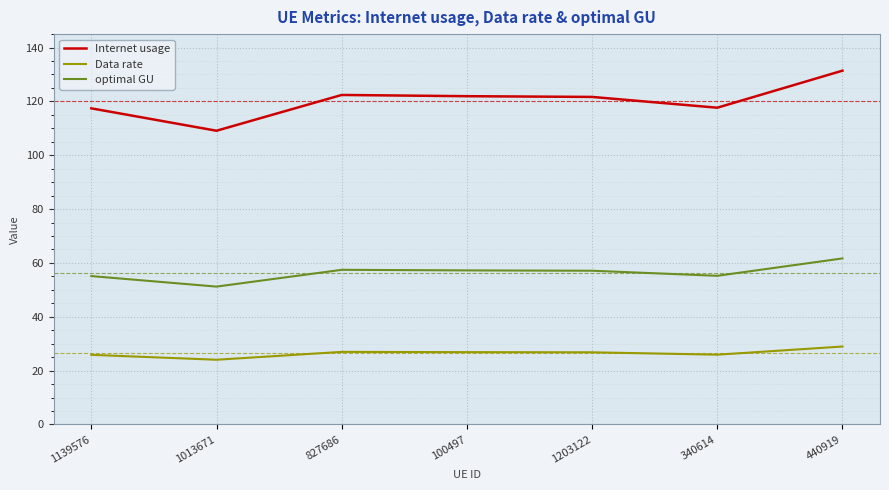

True or false: Internet usage and Data rate cross at least once.

False